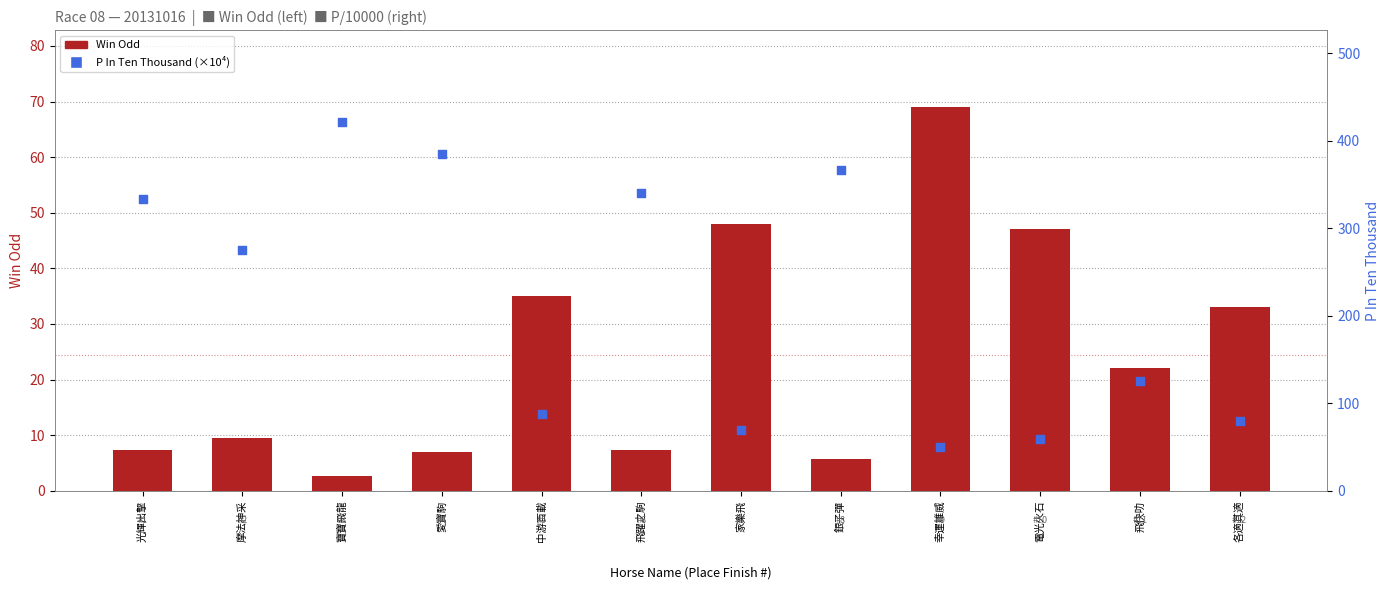

Which series reaches the minimum Y coordinate?

Win Odd